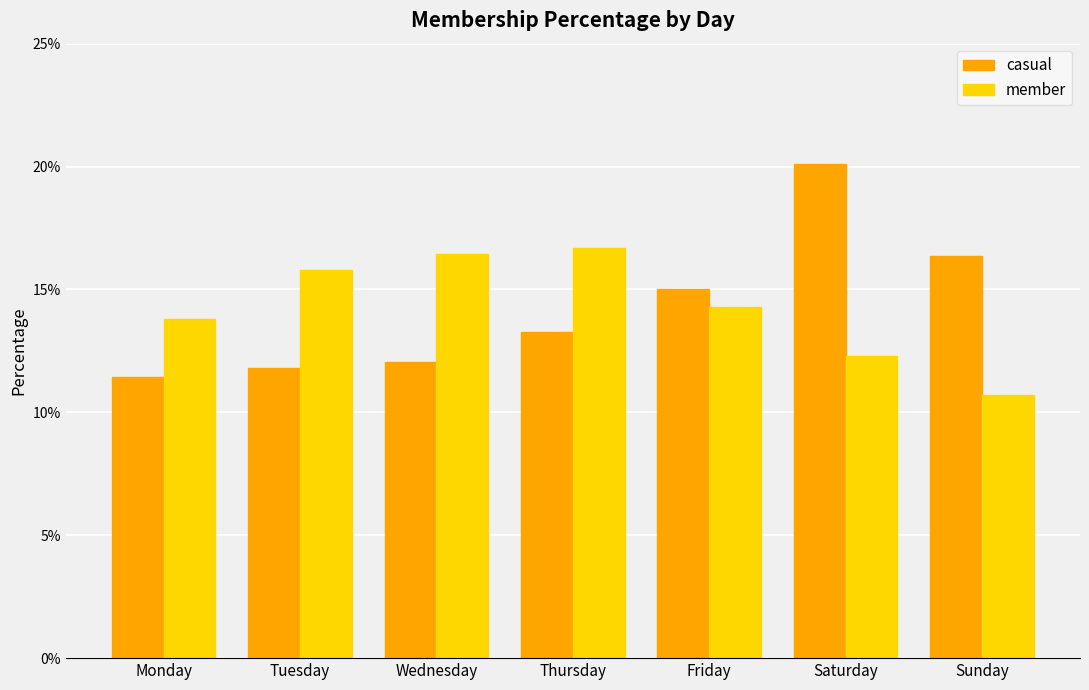

Reading left to right, what are all the values shown in this chart?

casual: Monday=11.4	Tuesday=11.8	Wednesday=12.0	Thursday=13.3	Friday=15.0	Saturday=20.1	Sunday=16.4
member: Monday=13.8	Tuesday=15.8	Wednesday=16.4	Thursday=16.7	Friday=14.3	Saturday=12.3	Sunday=10.7